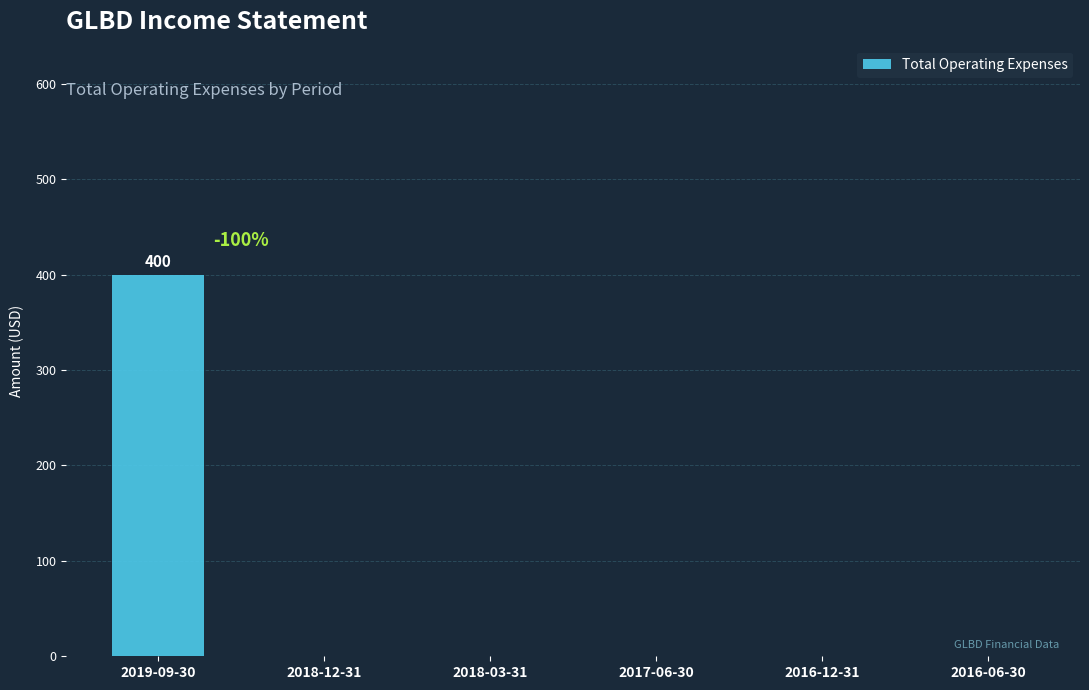

What is the sum of all values?

400